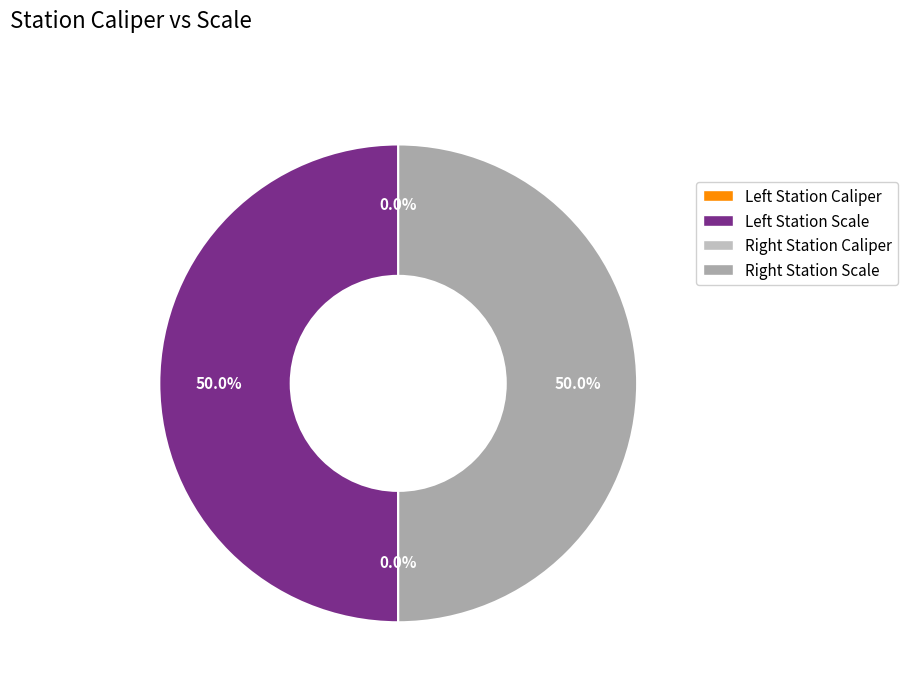

How many segments does this pie chart have?

4